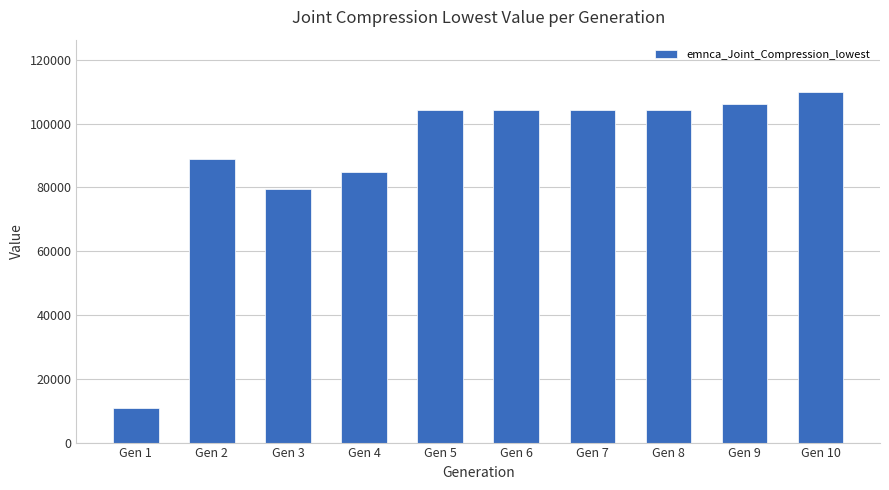

What is the sum of the values at Gen 3 and Gen 5?

183566